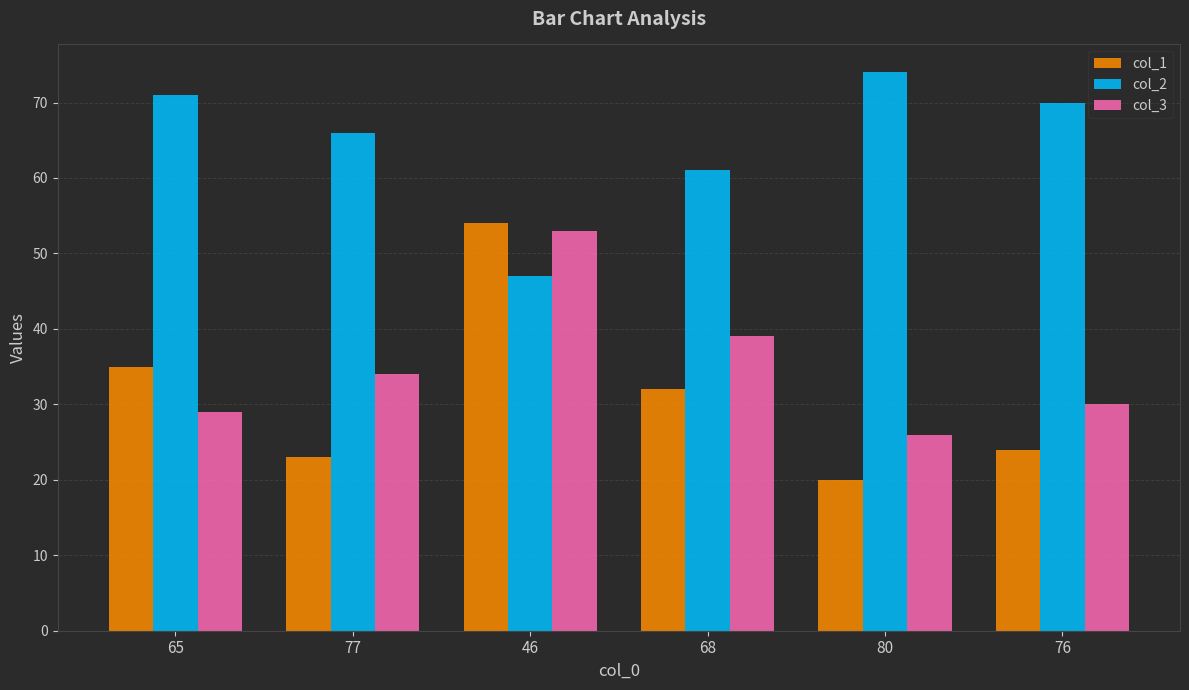

What is the maximum value shown in the chart?

74